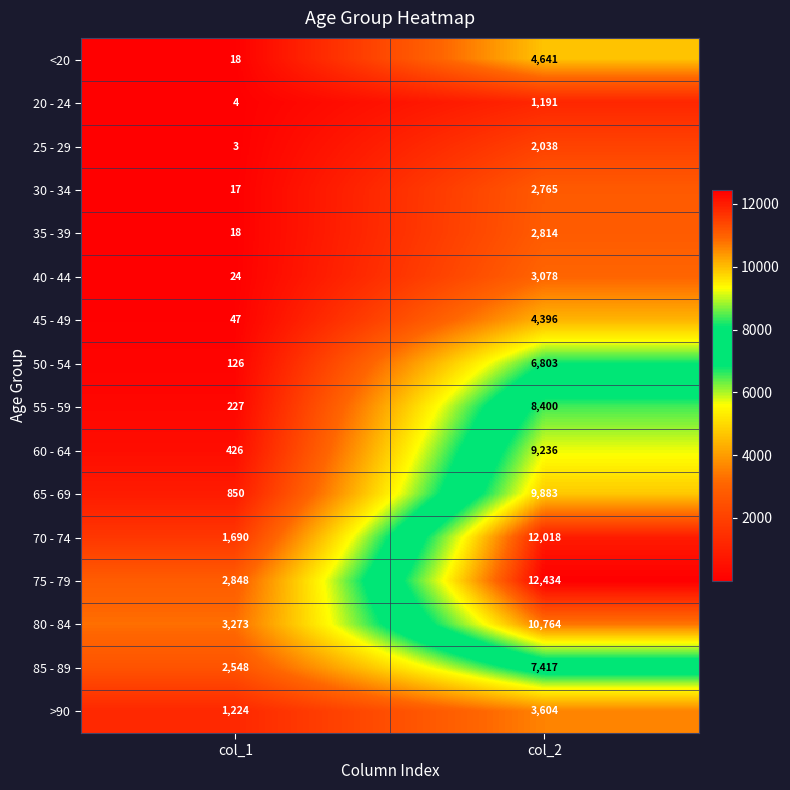

What is the total value across all series at col_1?

13343